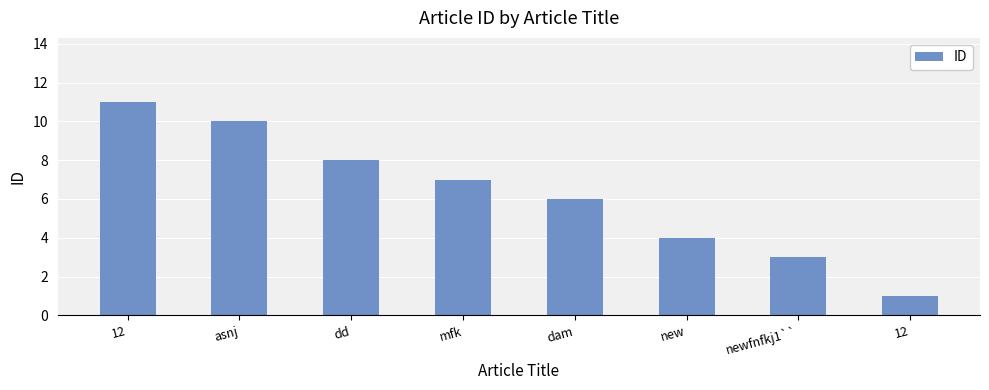

What is the value of the 2nd bar from the left?

10